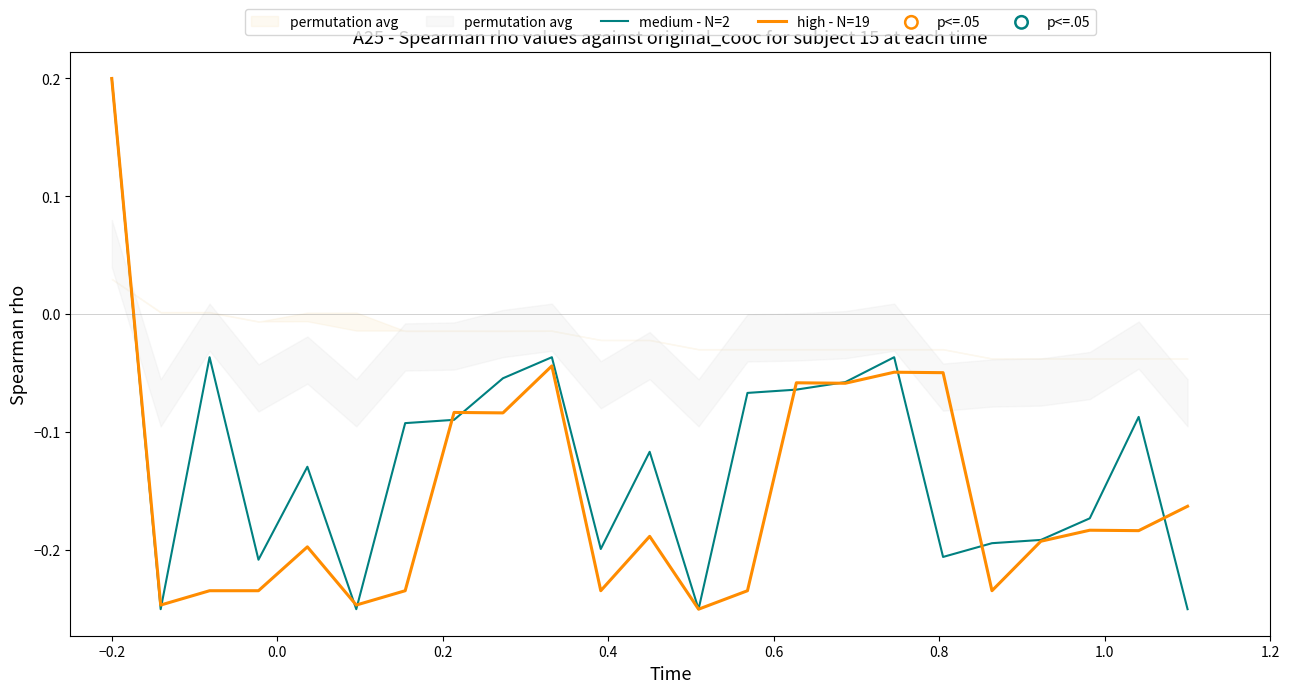

Which series has the largest Y range (max minus min)?

medium - N=2